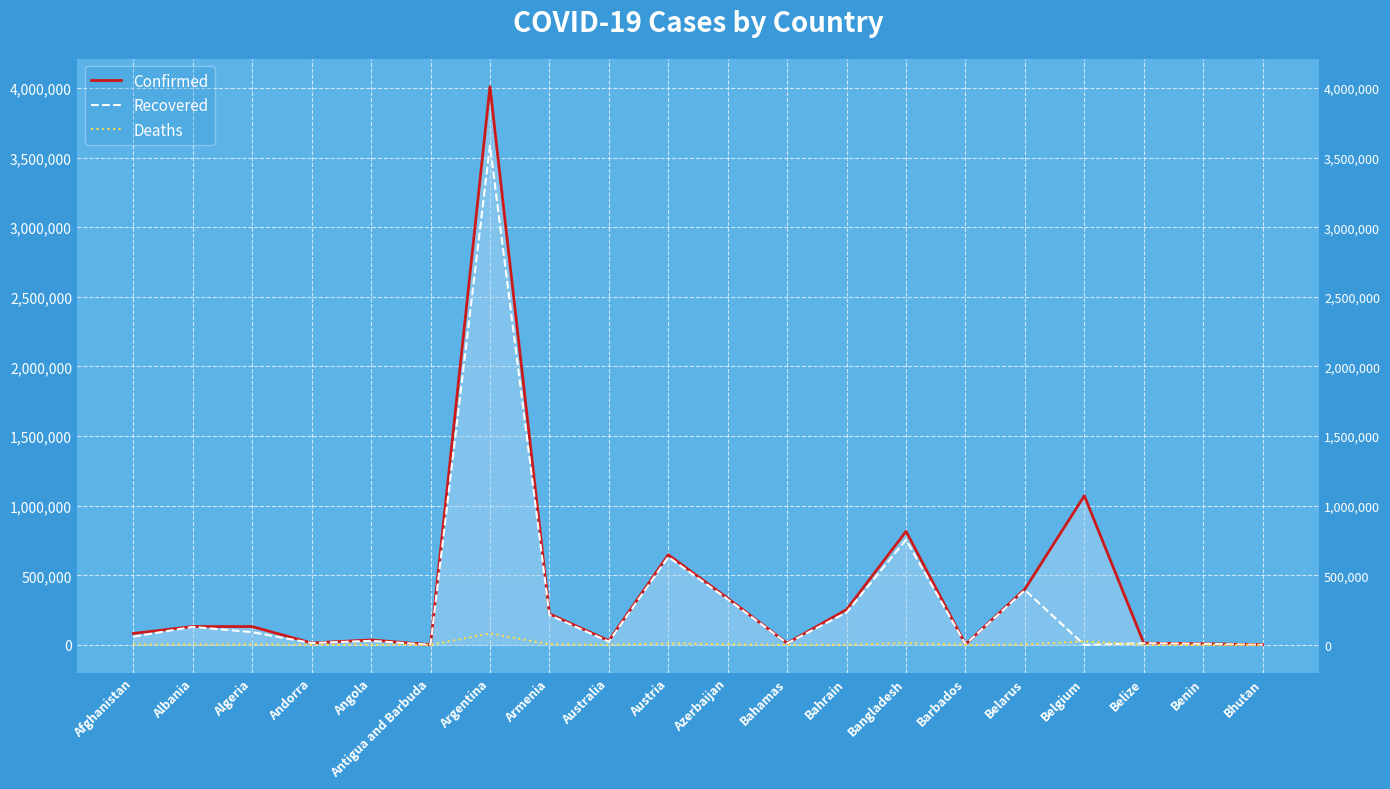

Rank the categories by Deaths value from lowest to highest.

Bhutan, Antigua and Barbuda, Barbados, Benin, Andorra, Bahamas, Belize, Angola, Australia, Bahrain, Albania, Belarus, Afghanistan, Algeria, Armenia, Azerbaijan, Austria, Bangladesh, Belgium, Argentina